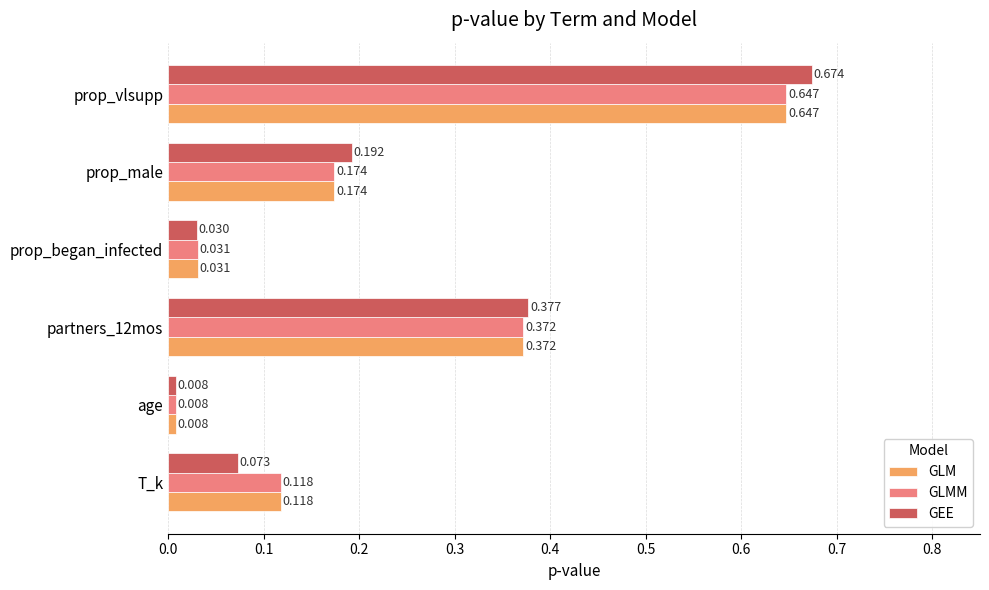

Rank the categories by GLM value from lowest to highest.

age, prop_began_infected, T_k, prop_male, partners_12mos, prop_vlsupp